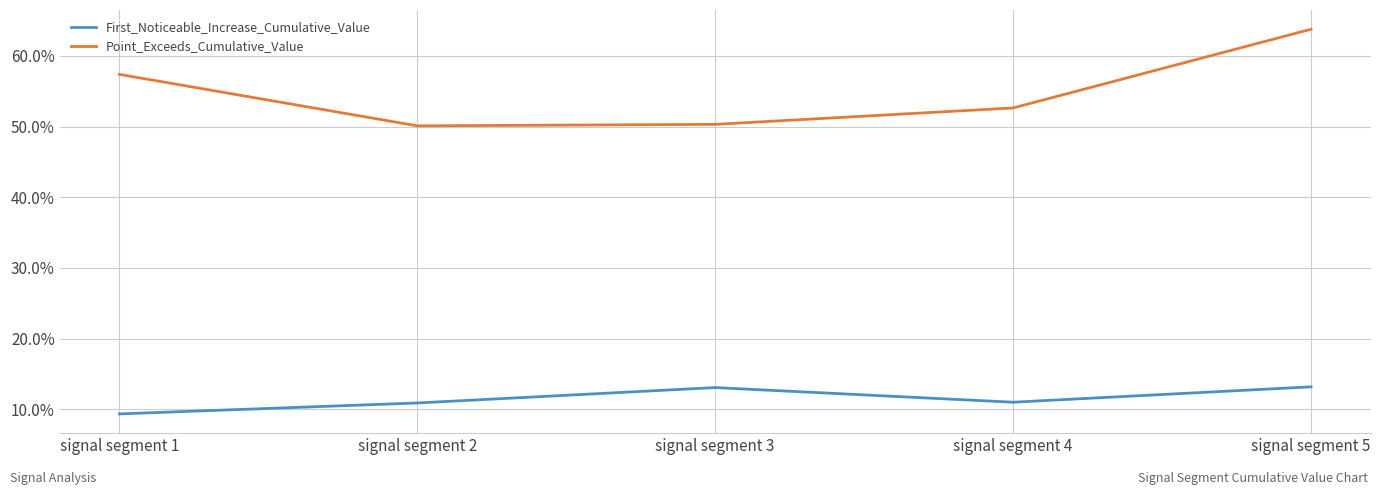

Does the chart display data point markers on the line(s)?

No